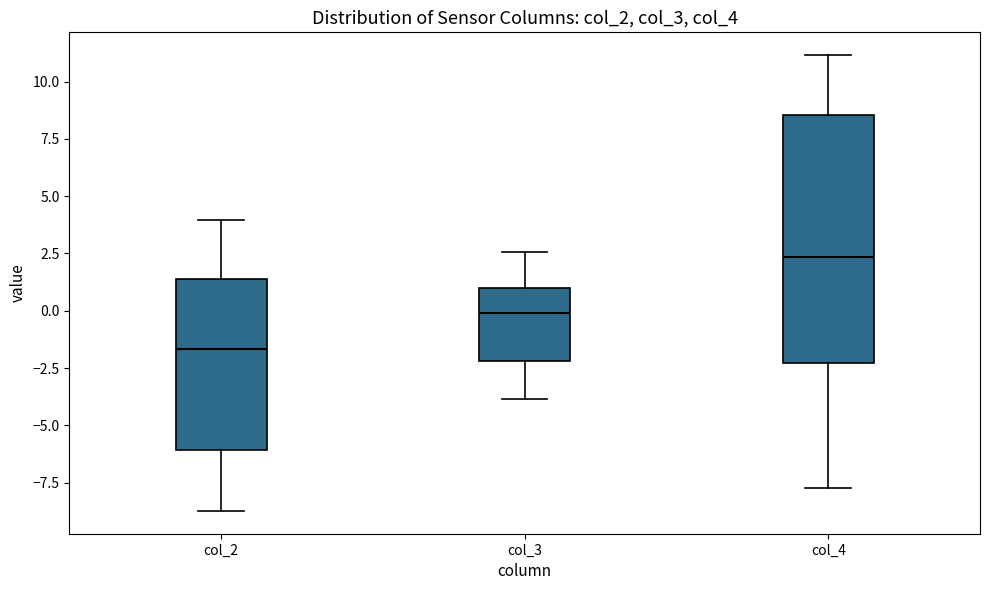

Reading left to right, transcribe this box plot: for each box, give where its median line is, the range the box spans, and where its two whiskers end, as read against the y-axis. The values are not printed on the chart, so give them approximately, as read against the axis.

col_2: median -1.5, box -6.0 to 1.5, whiskers -8.5 to 4.0
col_3: median 0.0, box -2.0 to 1.0, whiskers -4.0 to 2.5
col_4: median 2.5, box -2.5 to 8.5, whiskers -7.5 to 11.0